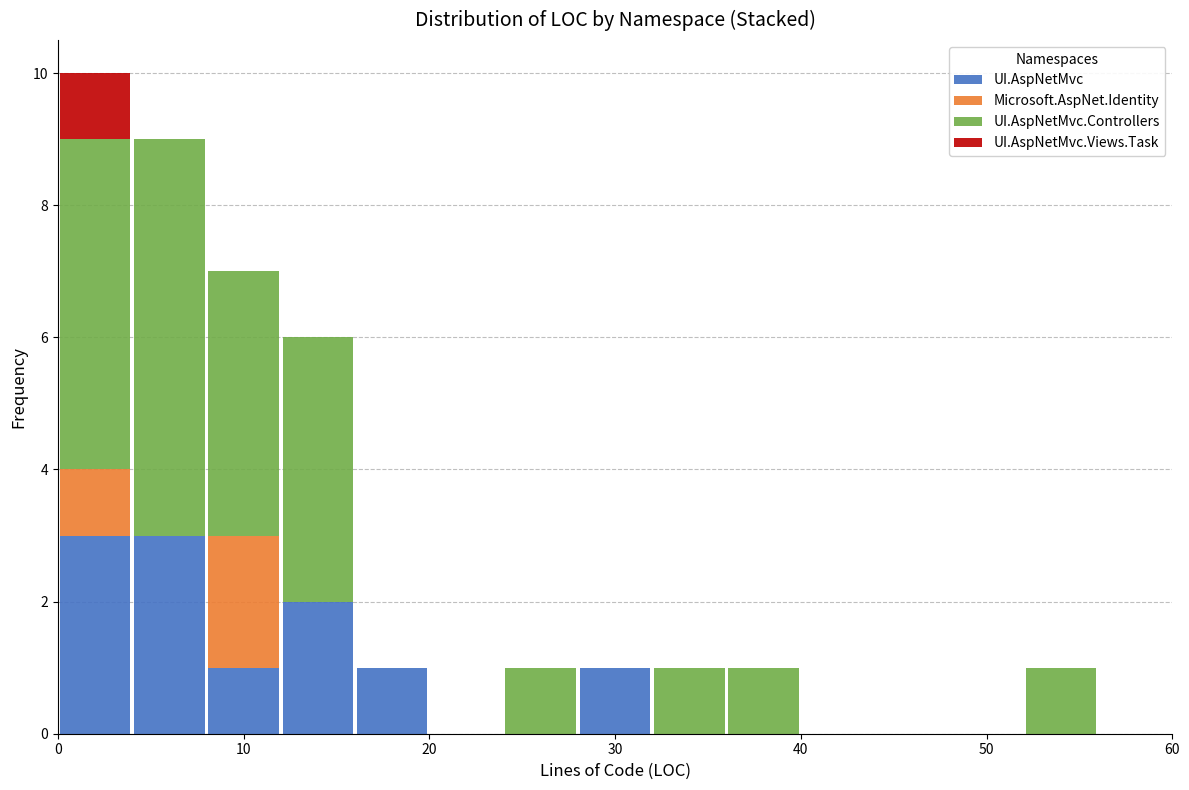

Reading left to right, list every stacked bar in this chart as the range it spans on the x-axis followed by its total height. The values are not printed on the chart, so give them approximately, as read against the axis.

0 to 4: 10
4 to 8: 9
8 to 12: 7
12 to 16: 6
16 to 20: 1
20 to 24: 0
24 to 28: 1
28 to 32: 1
32 to 36: 1
36 to 40: 1
40 to 44: 0
44 to 48: 0
48 to 52: 0
52 to 56: 1
56 to 60: 0